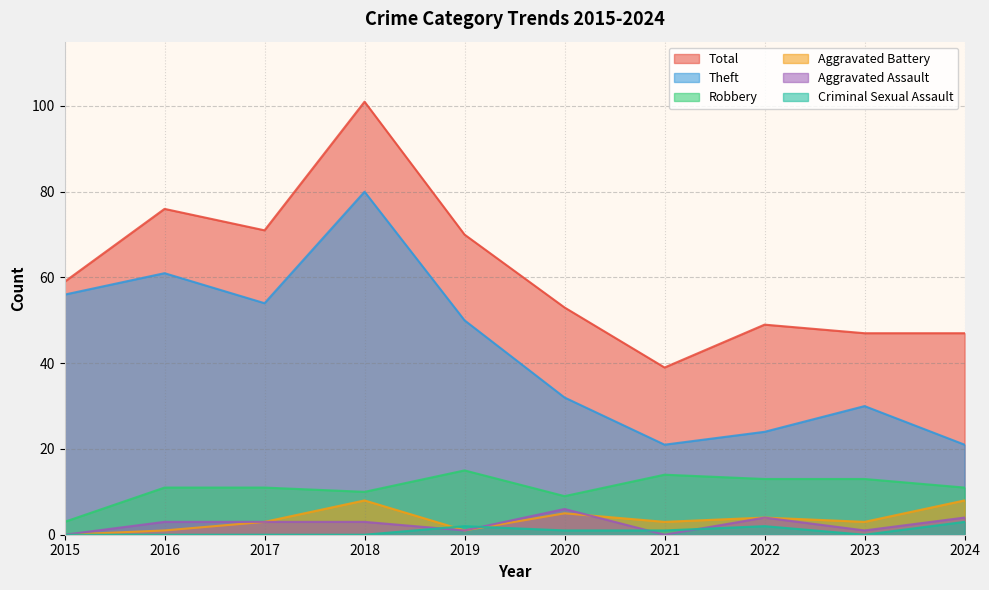

At which category does Robbery reach its first local valley?

2018